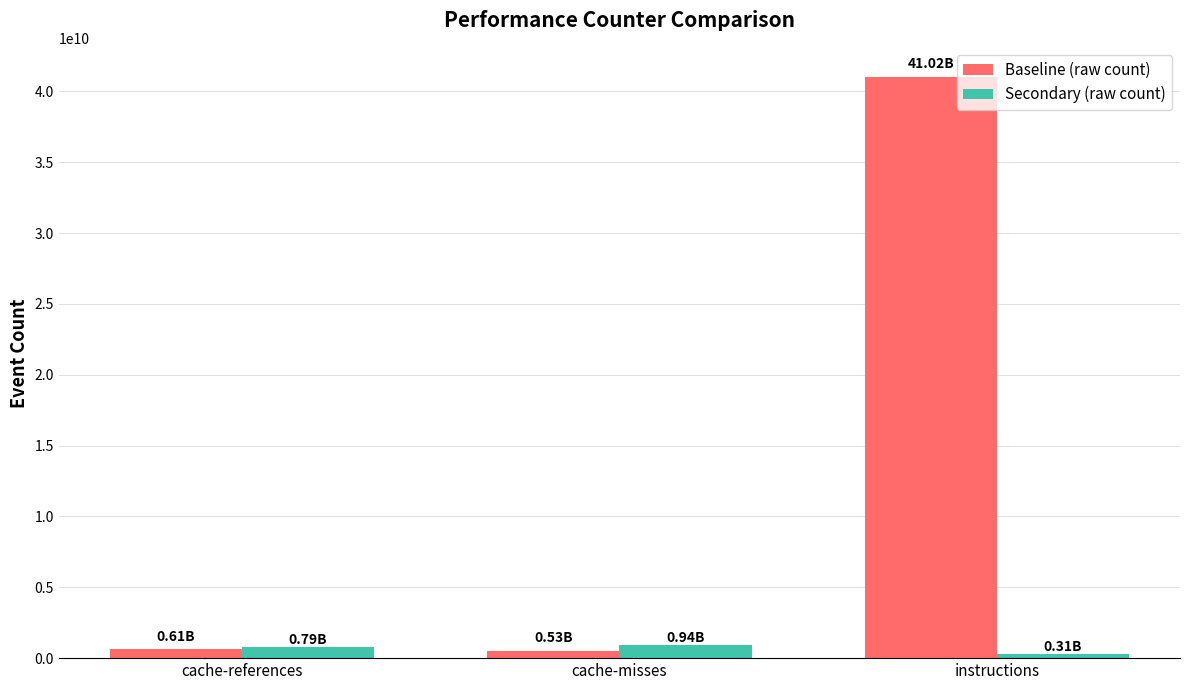

Is it true that Secondary (raw count) equals 794313343 at cache-references?

True